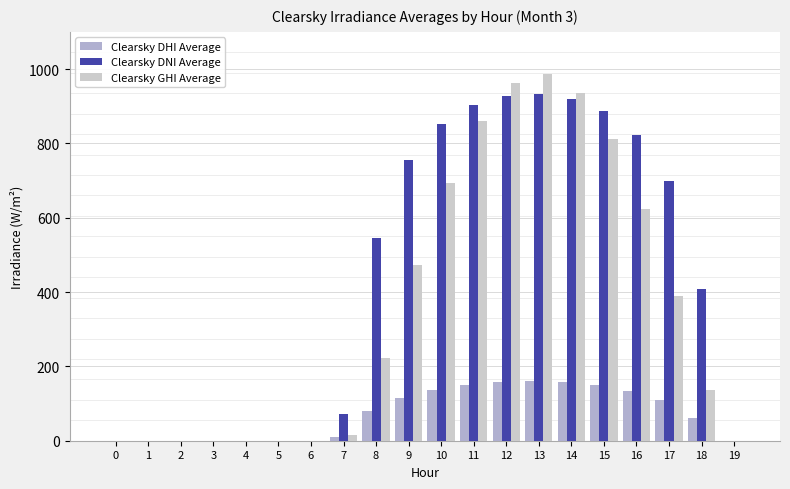

Between 9 and 16, which series saw the biggest shift?

Clearsky GHI Average